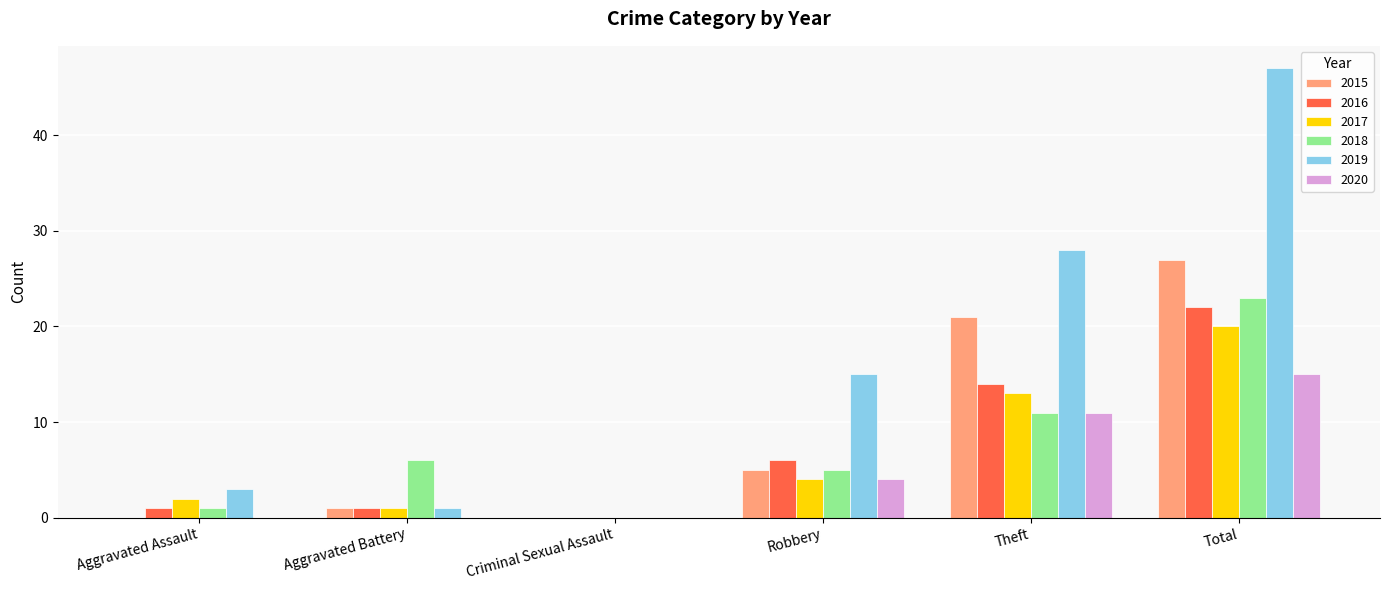

Reading right to left, extract all data points from this chart.

2015: Total=27	Theft=21	Robbery=5	Criminal Sexual Assault=0	Aggravated Battery=1	Aggravated Assault=0
2016: Total=22	Theft=14	Robbery=6	Criminal Sexual Assault=0	Aggravated Battery=1	Aggravated Assault=1
2017: Total=20	Theft=13	Robbery=4	Criminal Sexual Assault=0	Aggravated Battery=1	Aggravated Assault=2
2018: Total=23	Theft=11	Robbery=5	Criminal Sexual Assault=0	Aggravated Battery=6	Aggravated Assault=1
2019: Total=47	Theft=28	Robbery=15	Criminal Sexual Assault=0	Aggravated Battery=1	Aggravated Assault=3
2020: Total=15	Theft=11	Robbery=4	Criminal Sexual Assault=0	Aggravated Battery=0	Aggravated Assault=0